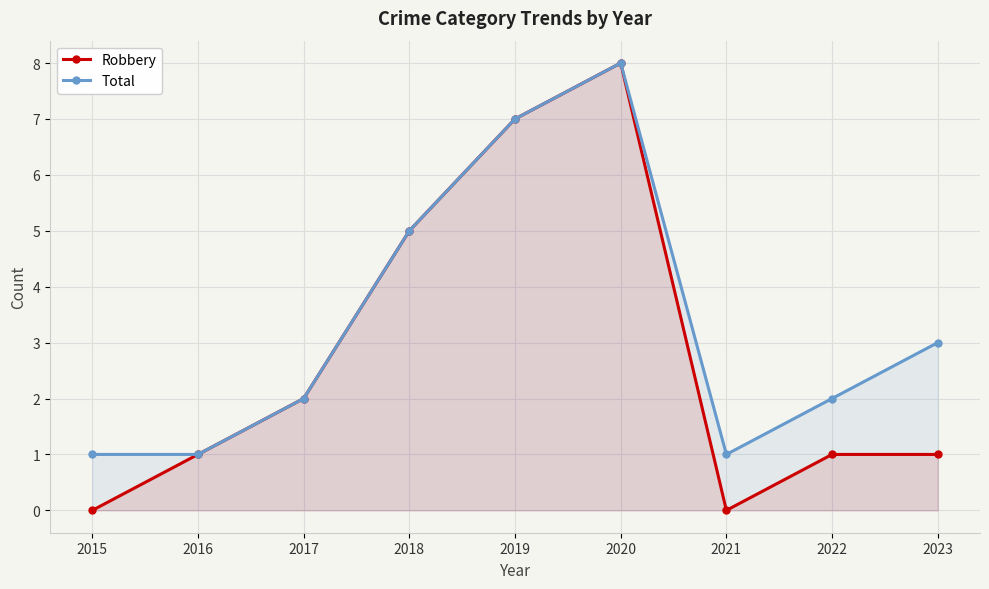

How many Robbery values are between 1 and 5?

5